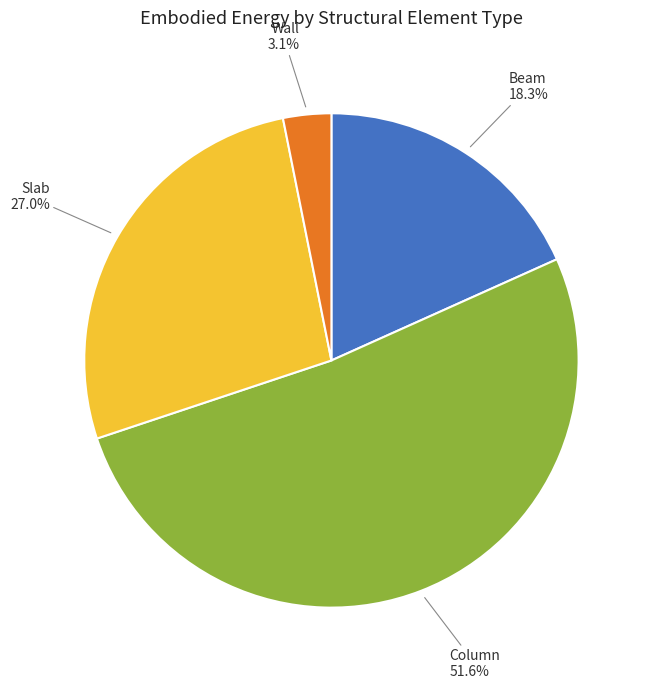

How many segments does this pie chart have?

4